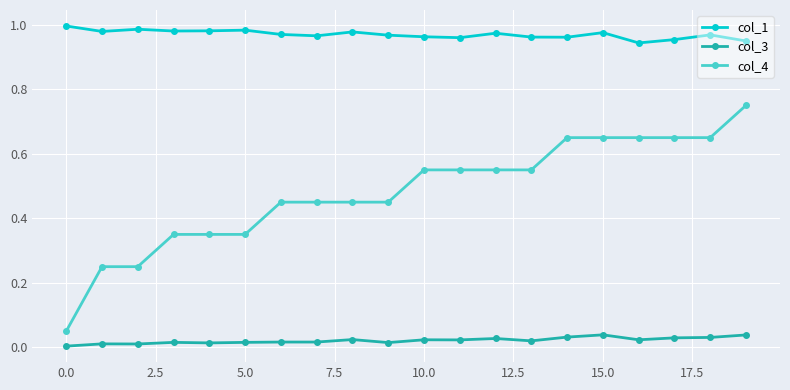

Which series has the largest total across all categories?

col_1